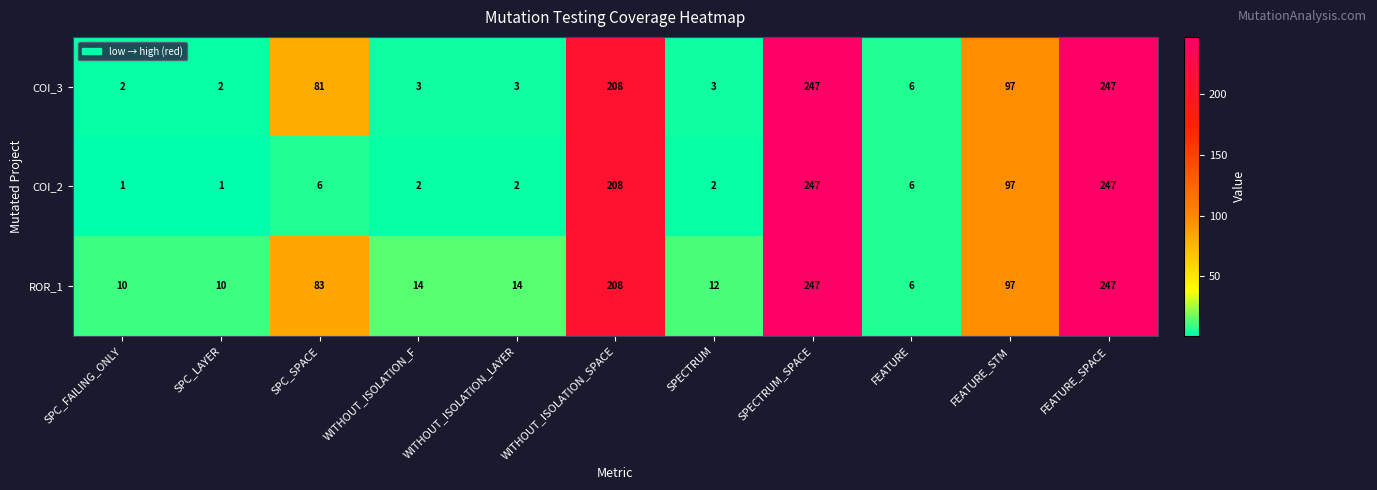

What is the sum of all COI_3 values?

899